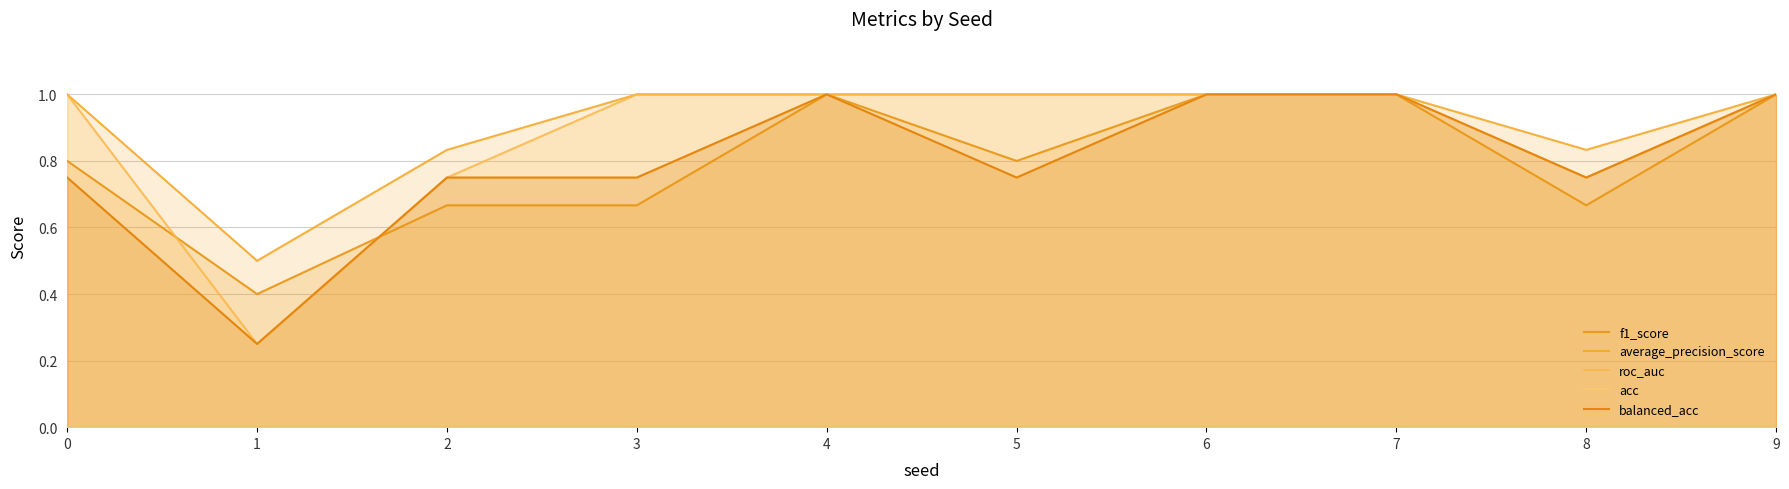

What is the sum of the f1_score values at 1 and 3?

1.1